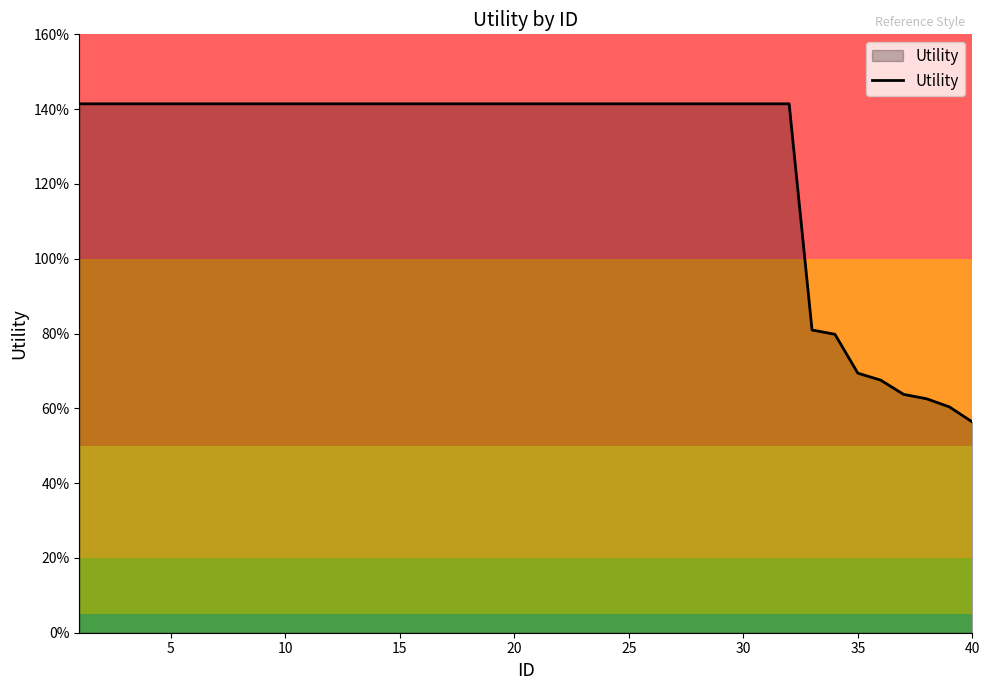

Does the chart have visible grid lines?

No